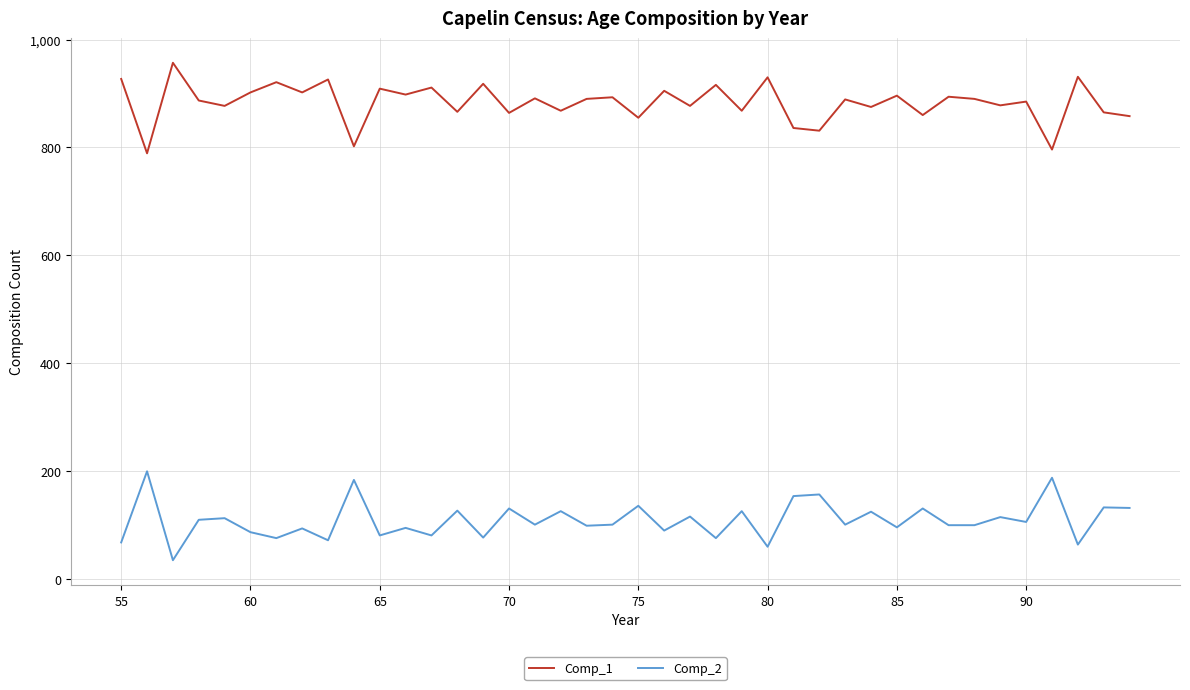

Rank the series by their average value, from lowest to highest.

Comp_2, Comp_1